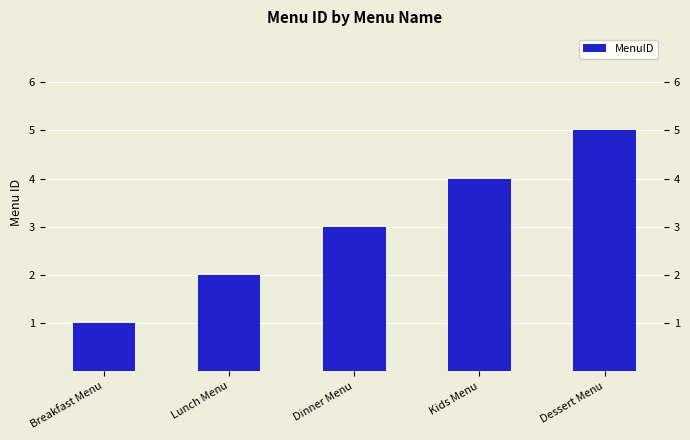

How many values exceed 3?

2